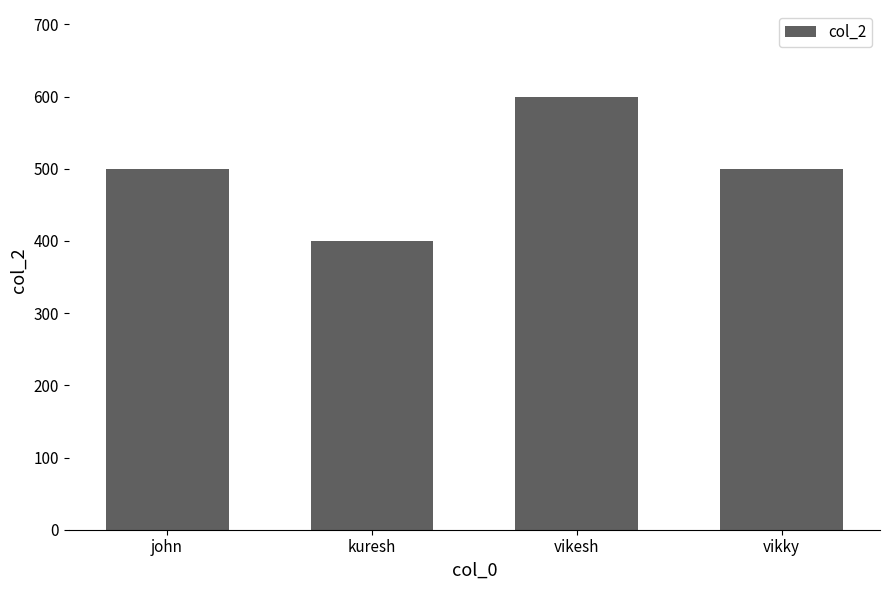

What is the average value?

500